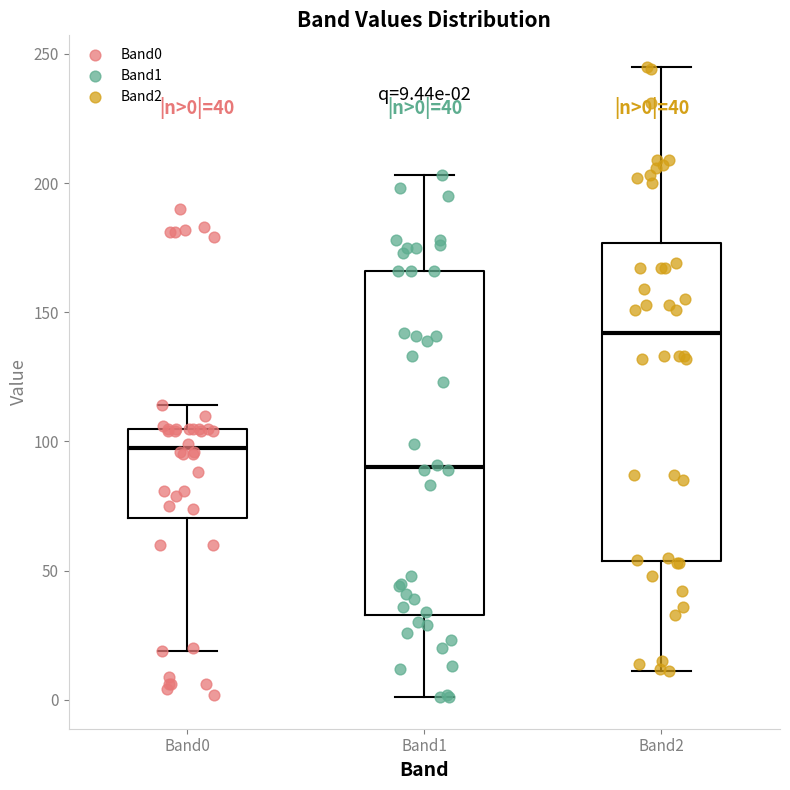

Comparing the boxes themselves (not the whiskers), which one is the tallest?

Band1